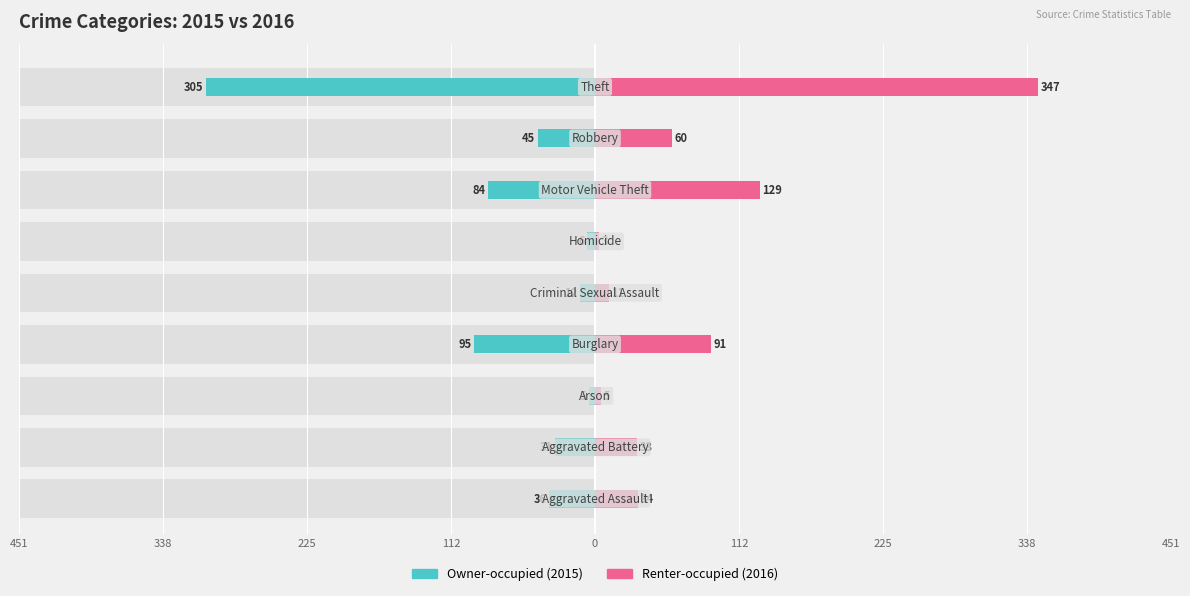

Between 451 and 225, which is larger?

451